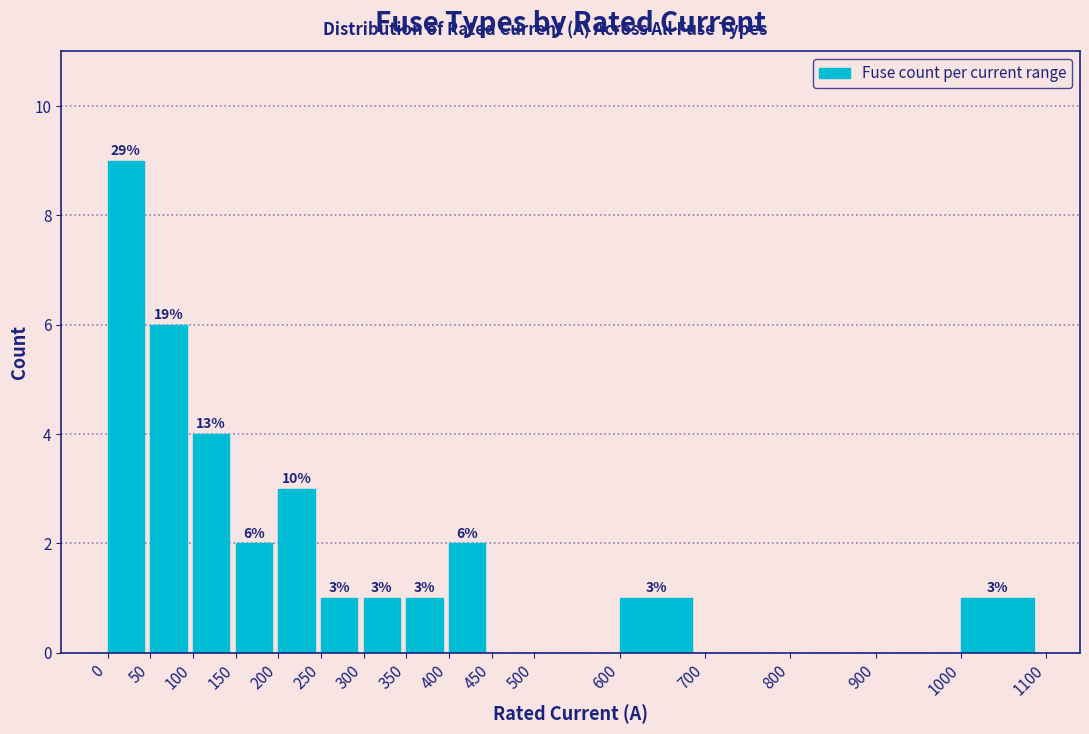

Over which range of the x-axis is the bar tallest?

0 to 50